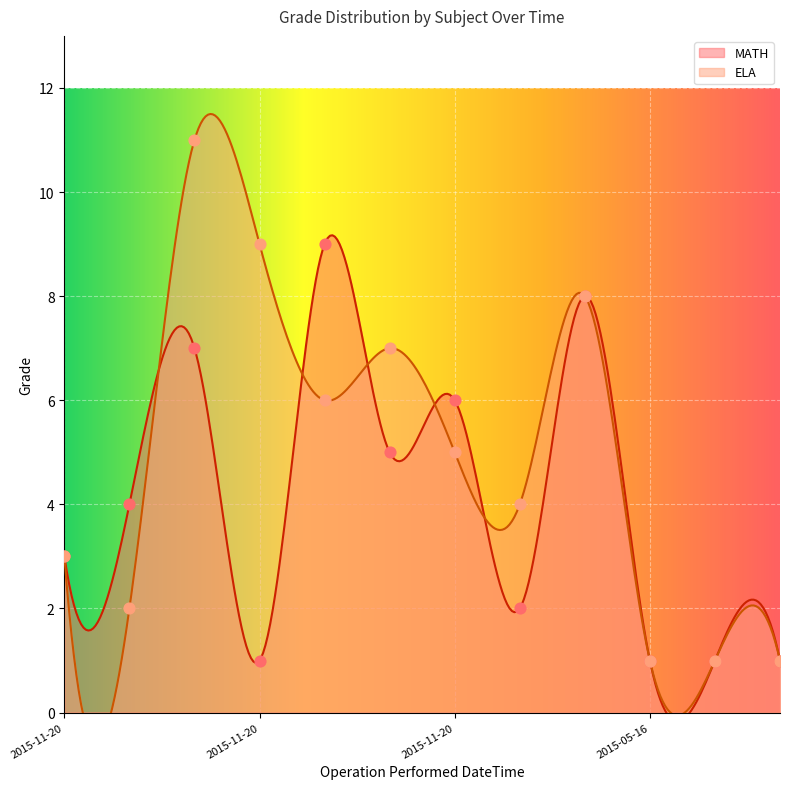

Which series reaches the minimum Y coordinate?

MATH